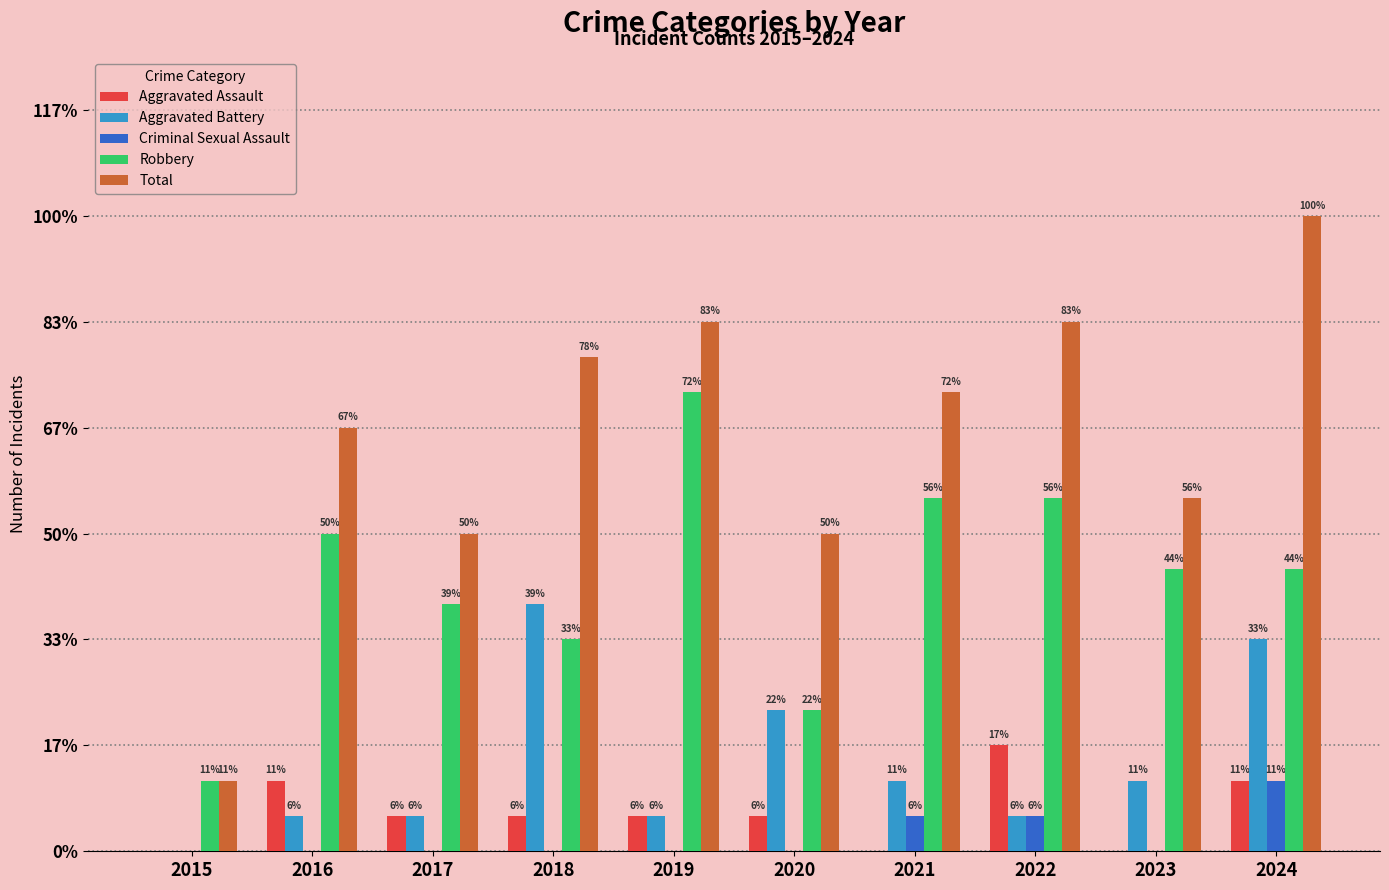

What are all the series names shown in the legend?

Aggravated Assault, Aggravated Battery, Criminal Sexual Assault, Robbery, Total